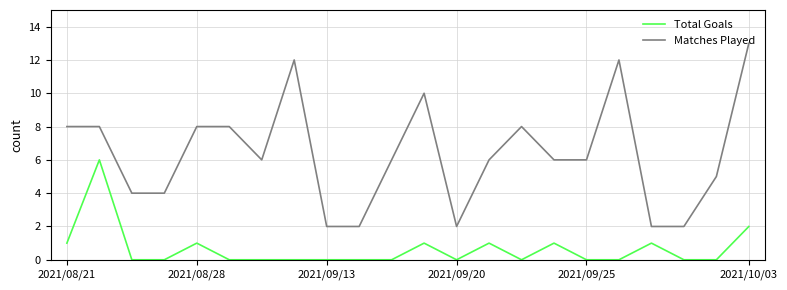

What is the difference between the maximum and minimum values in the Matches Played series?

11